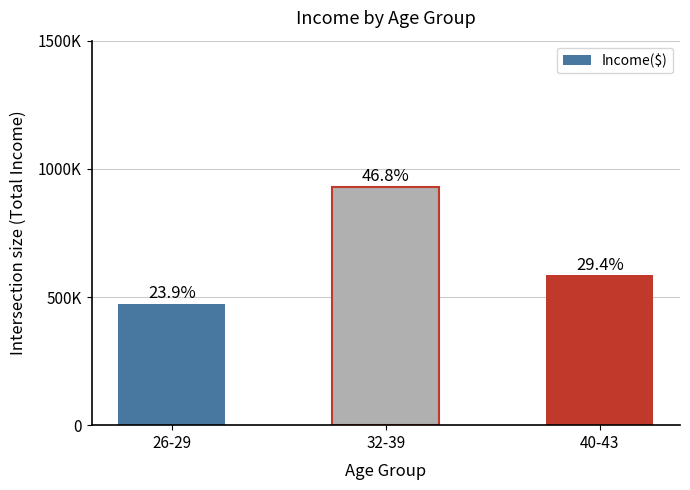

Which label corresponds to the largest value in the chart?

32-39